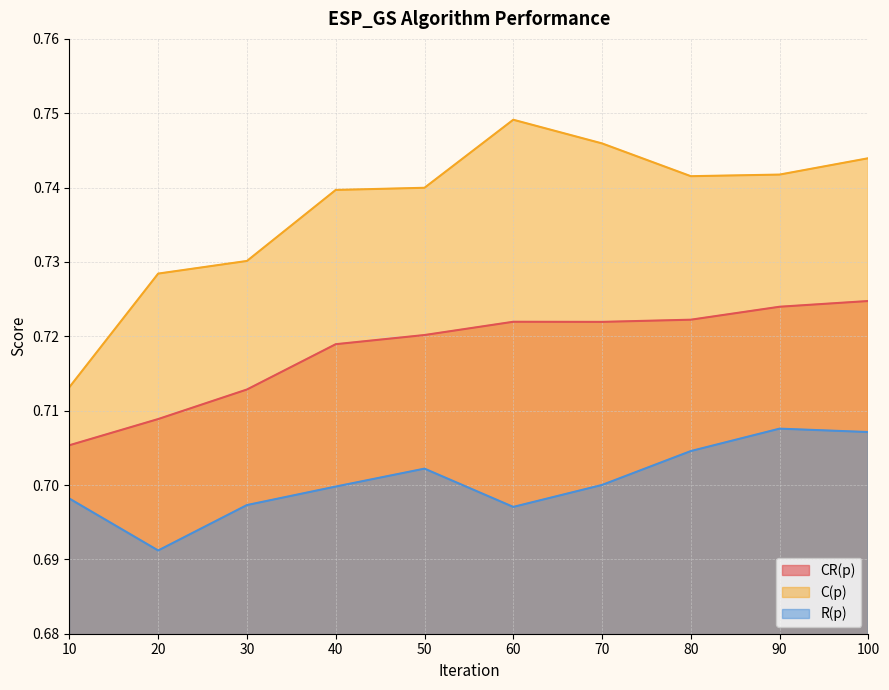

How many series are shown in this chart?

3